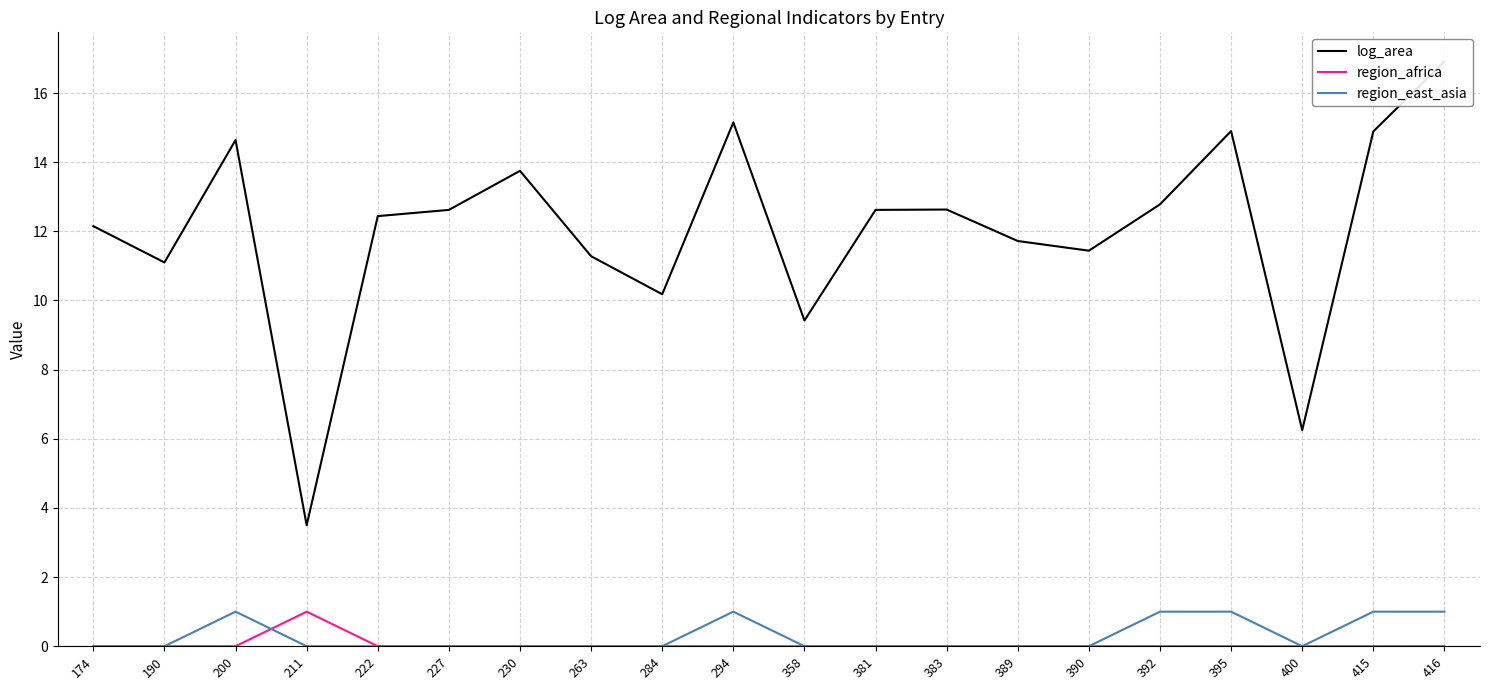

Reading left to right, extract all data points from this chart.

log_area: 12.2	11.1	14.6	3.5	12.4	12.6	13.8	11.3	10.2	15.2	9.4	12.6	12.6	11.7	11.4	12.8	14.9	6.2	14.9	16.9
region_africa: 0.0	0.0	0.0	1.0	0.0	0.0	0.0	0.0	0.0	0.0	0.0	0.0	0.0	0.0	0.0	0.0	0.0	0.0	0.0	0.0
region_east_asia: 0.0	0.0	1.0	0.0	0.0	0.0	0.0	0.0	0.0	1.0	0.0	0.0	0.0	0.0	0.0	1.0	1.0	0.0	1.0	1.0